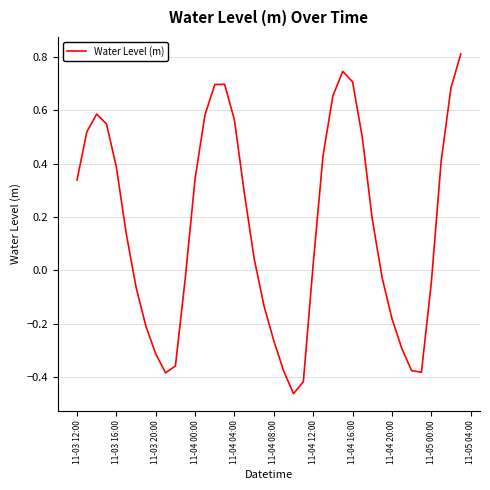

What is the maximum value shown in the chart?

0.8